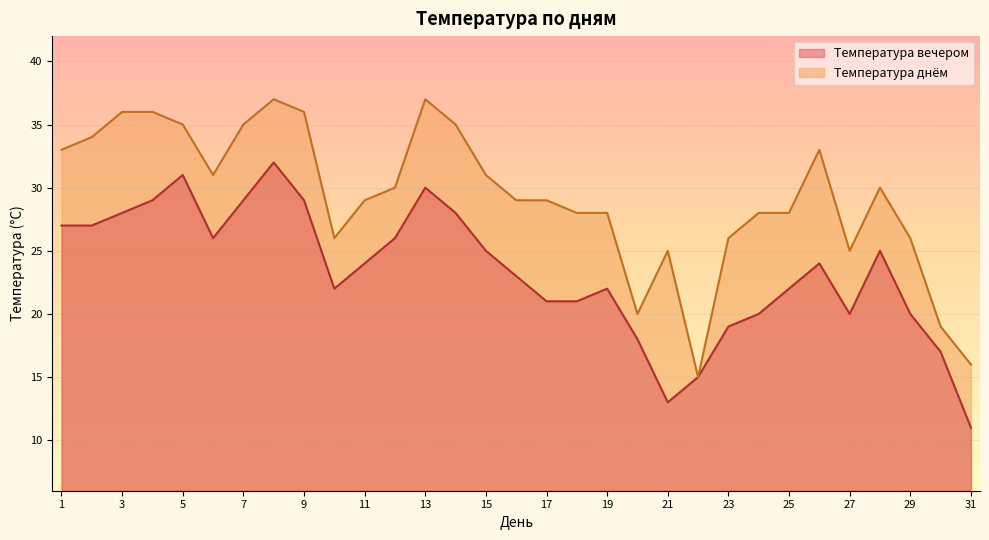

Where is the first local maximum for Температура днём?

8